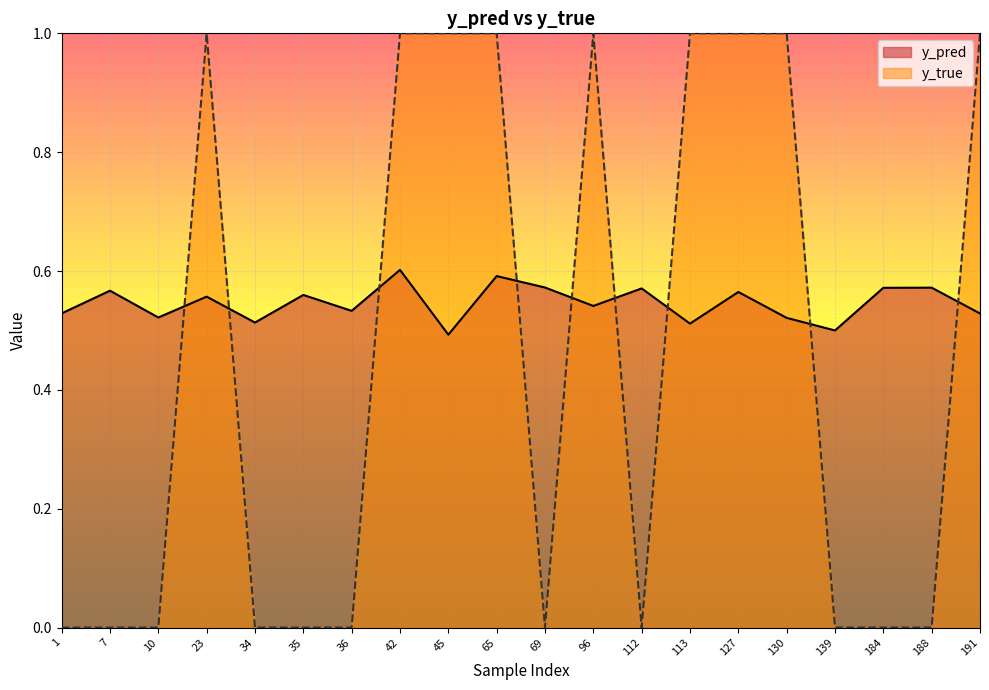

After their last crossing, which series has the higher values: y_pred or y_true?

y_true